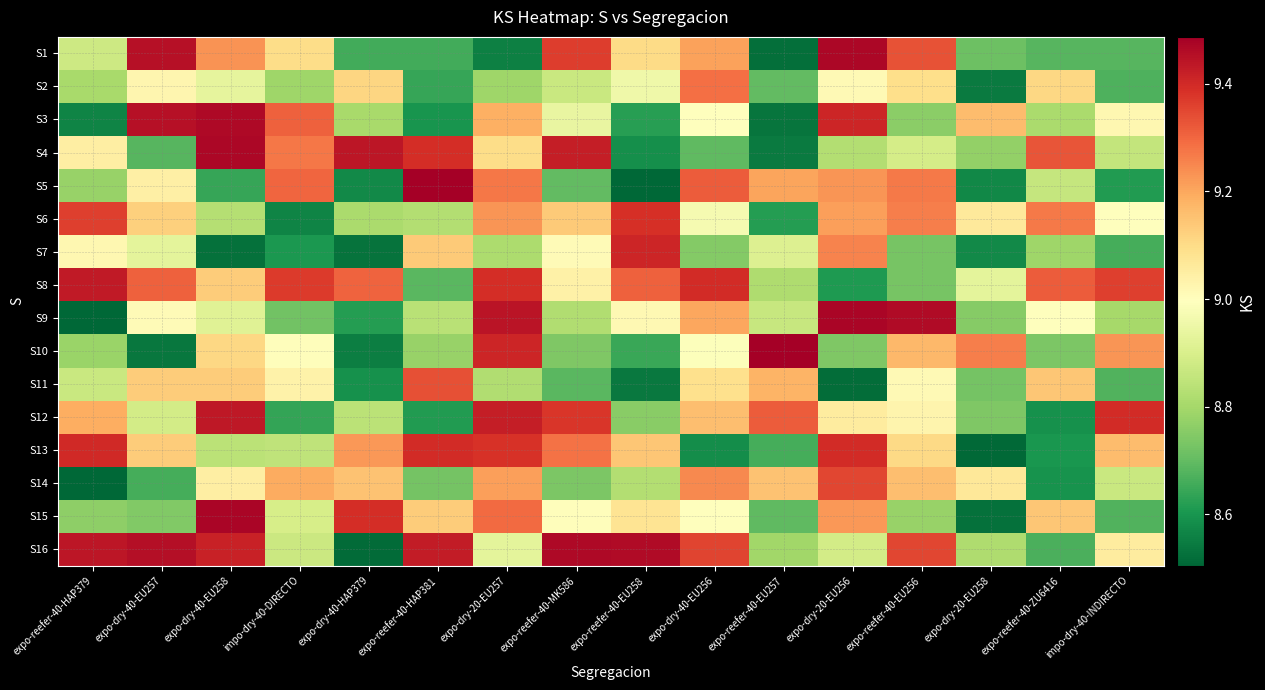

At which category is the sum across all series the highest?

expo-dry-20-EU257